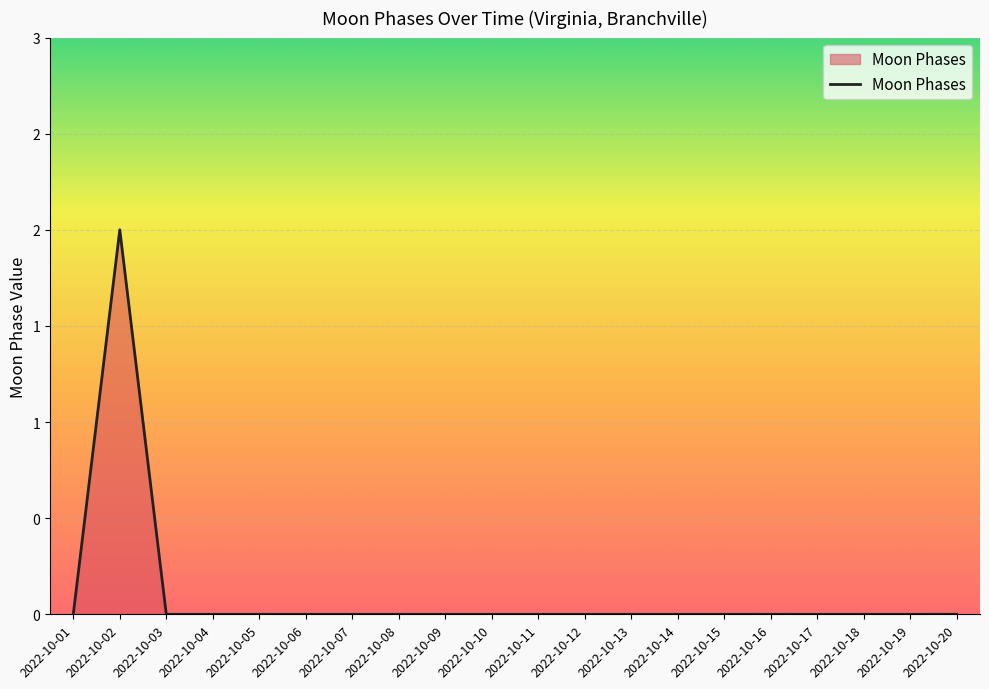

At which label is the value closest to 1?

2022-10-01